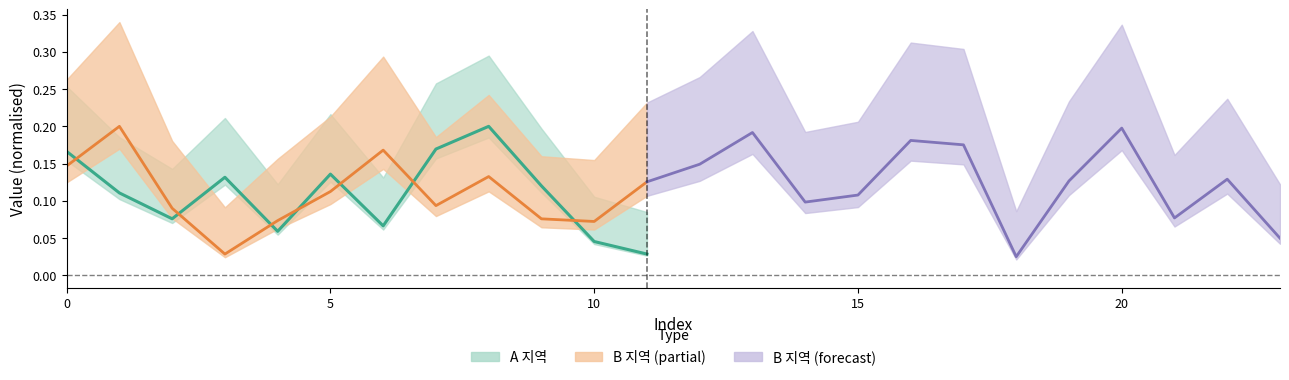

Reading left to right, what are all the values shown in this chart?

0.2	0.1	0.1	0.1	0.1	0.1	0.1	0.2	0.2	0.1	0.0	0.0